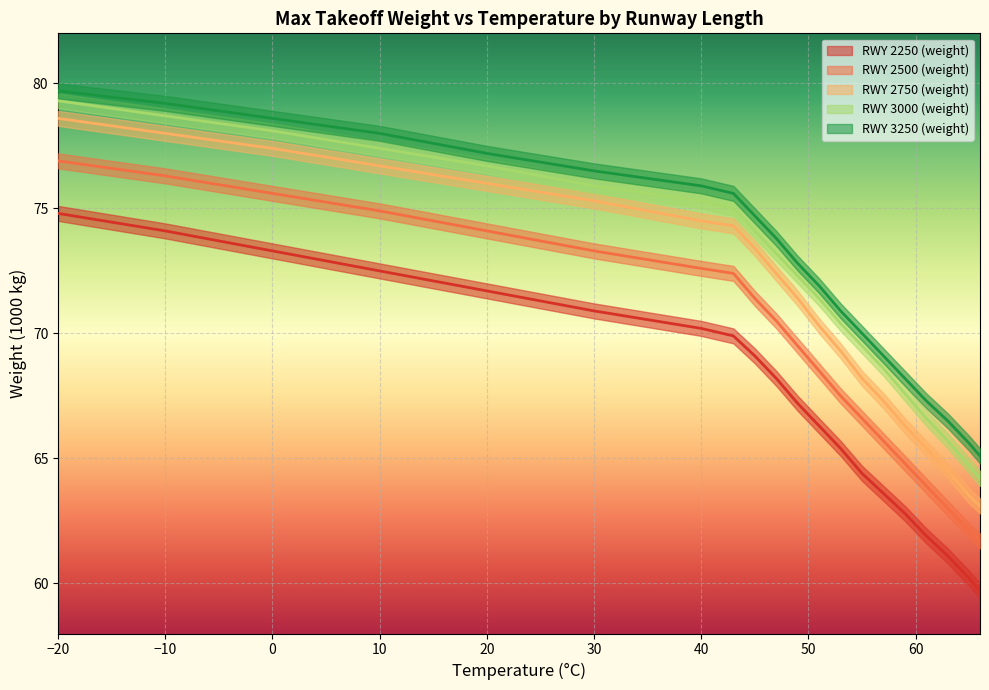

True or false: RWY 3000 (weight) and RWY 2750 (weight) intersect in this chart.

False